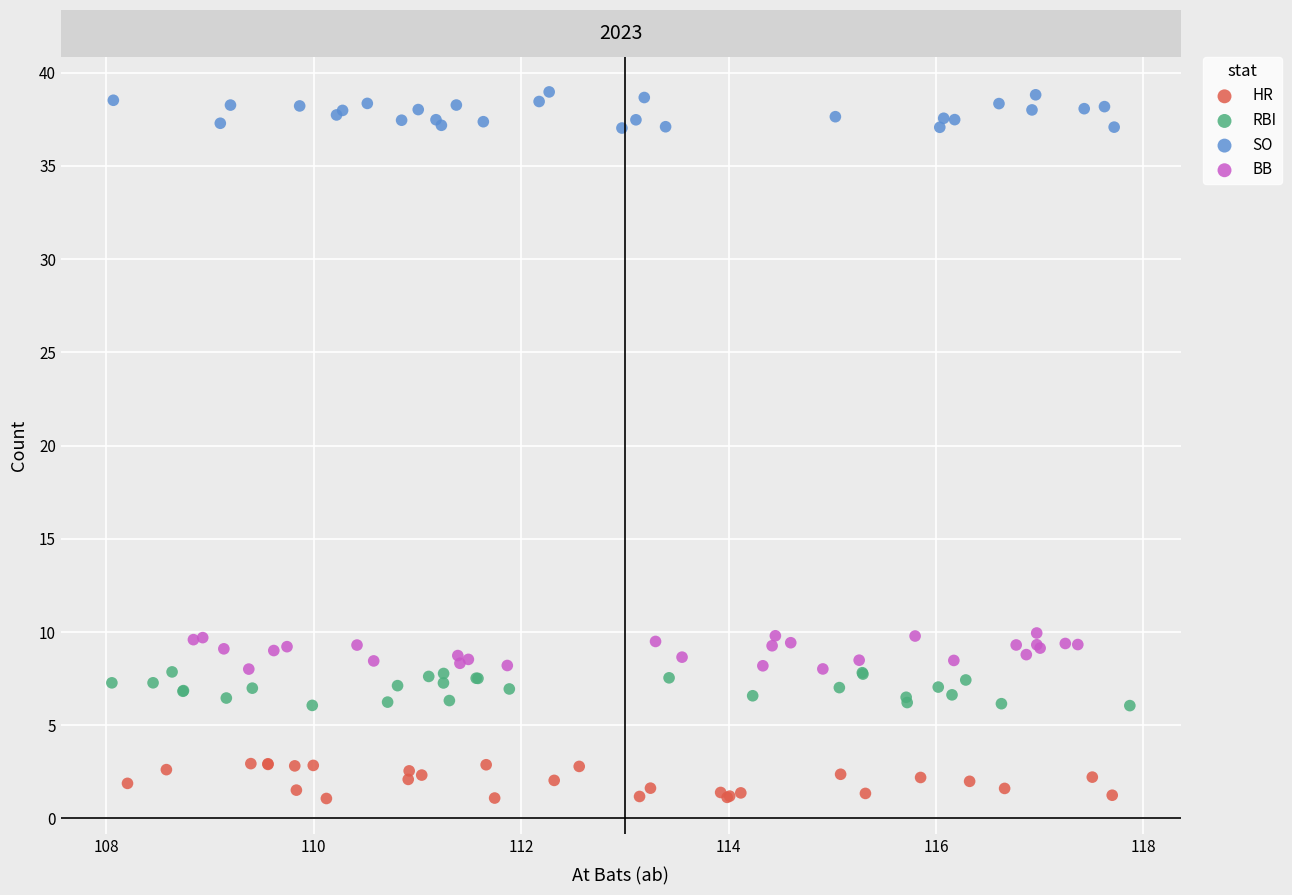

Which series contains the highest Y value?

SO